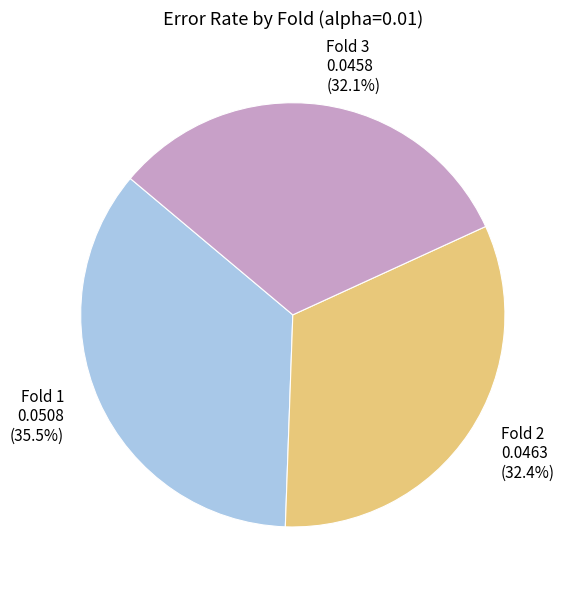

Is the sum of Fold 3 and Fold 1 greater than half?

Yes